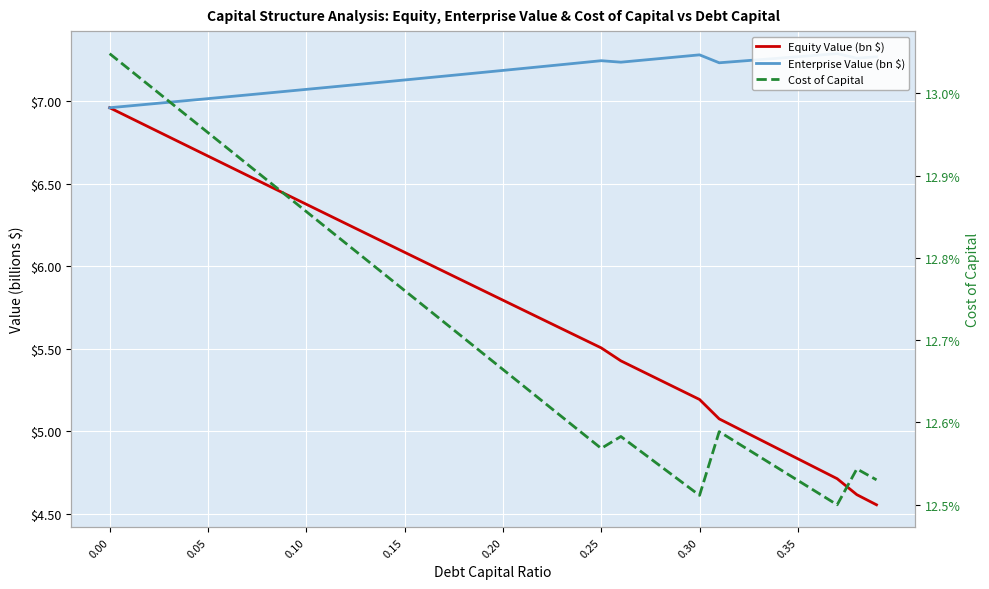

What is the sum of all Equity Value (bn $) values?

232.0